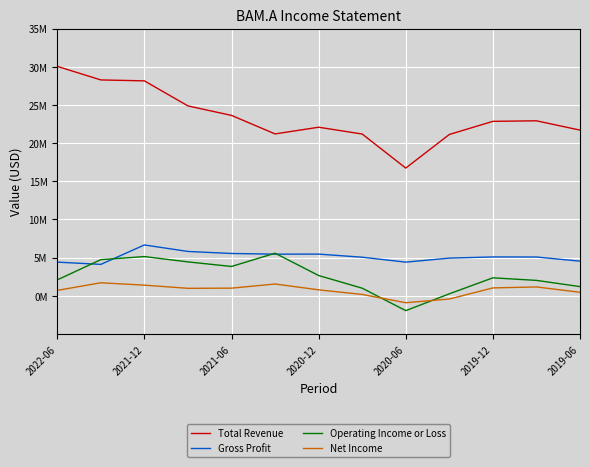

What are all the series names shown in the legend?

Total Revenue, Gross Profit, Operating Income or Loss, Net Income